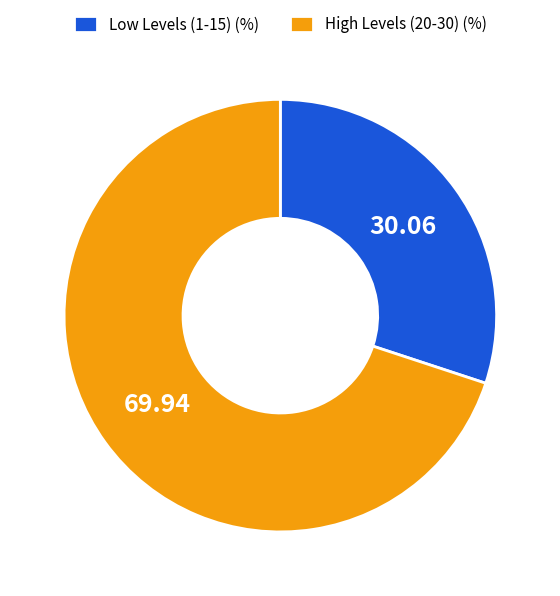

How many segments does this pie chart have?

2